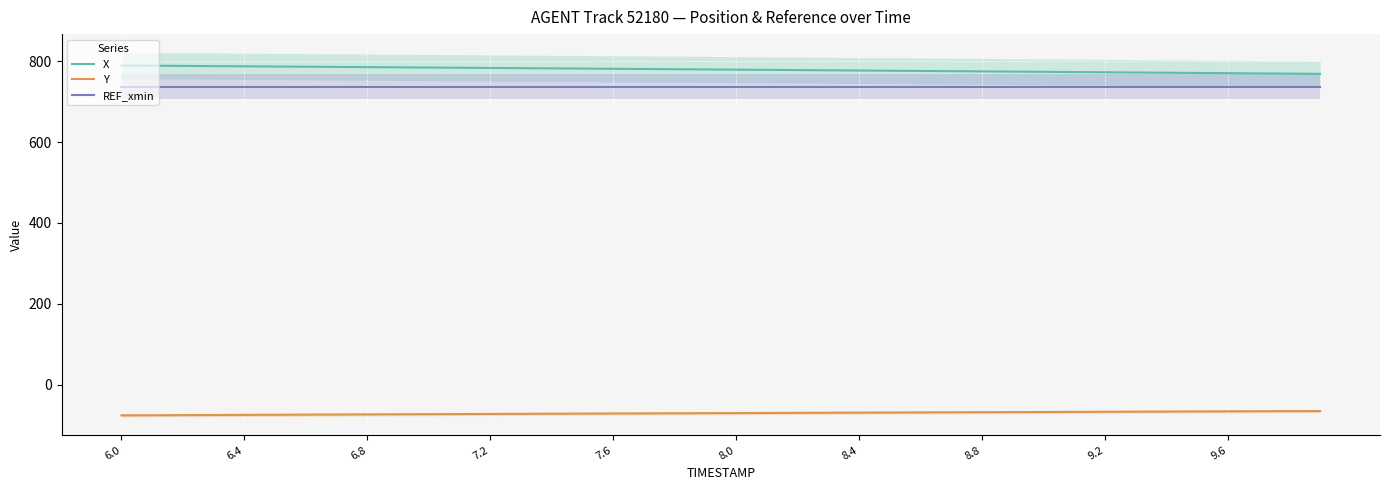

True or false: Y and X cross at least once.

False